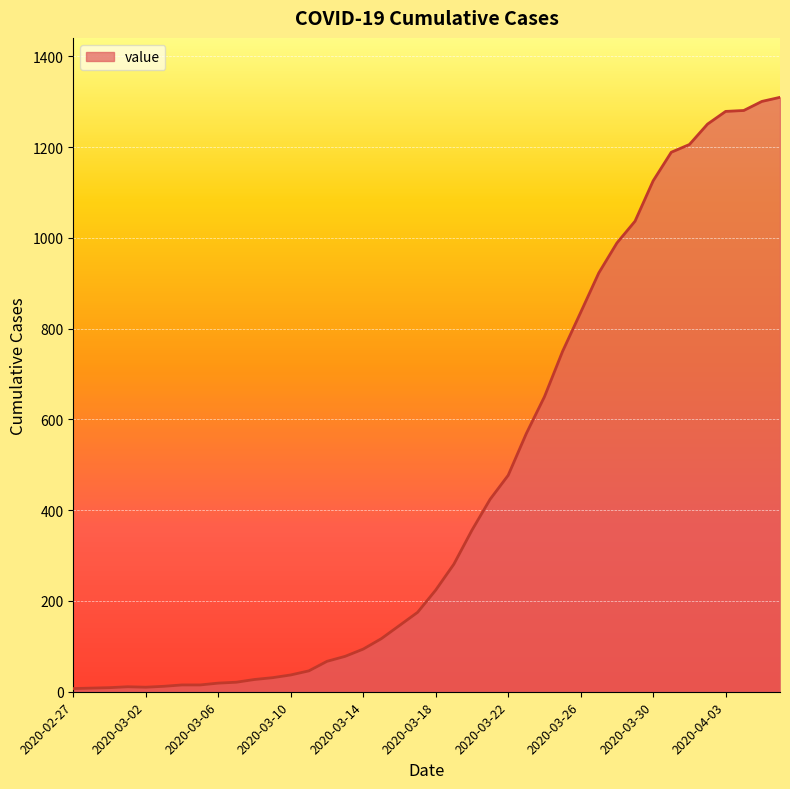

What is the maximum value shown in the chart?

1310